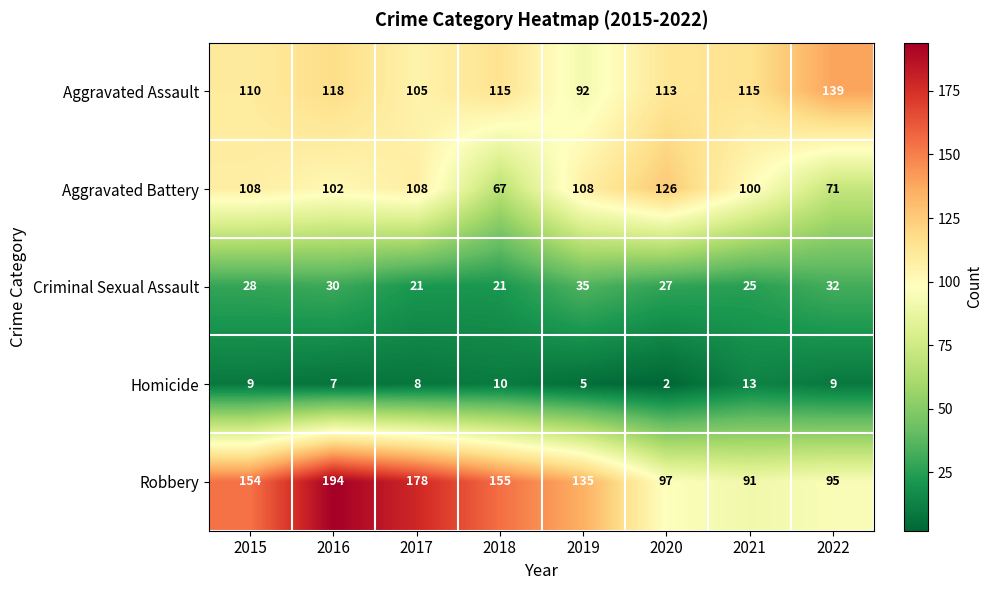

Between 2015 and 2022, which series saw the biggest shift?

Robbery